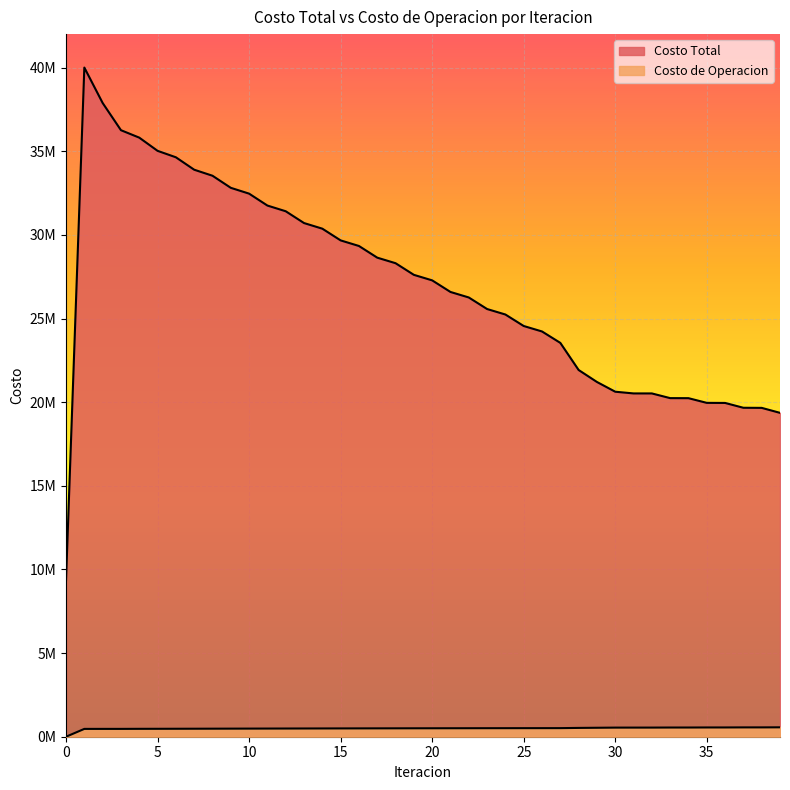

What is the difference between the second highest and minimum values in the Costo de Operacion series?

557849.7